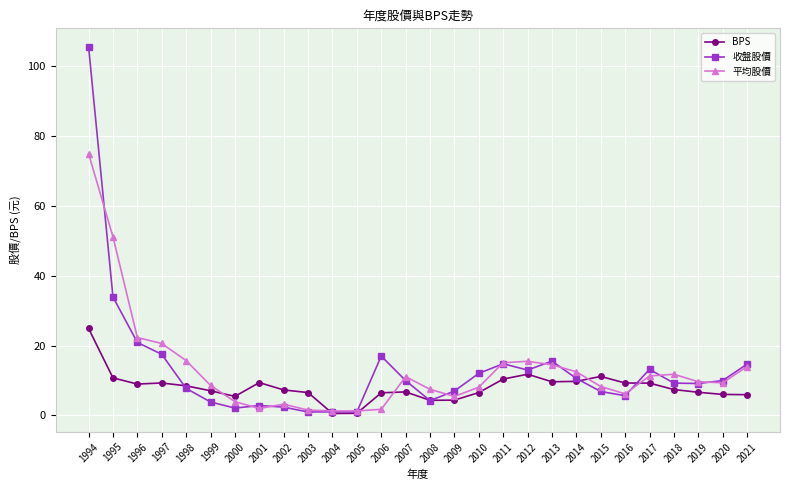

List the series in order of their peak value, highest first.

收盤股價, 平均股價, BPS